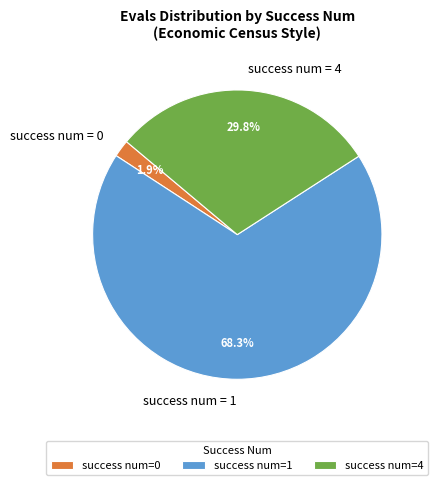

Is there a majority slice in this chart?

Yes